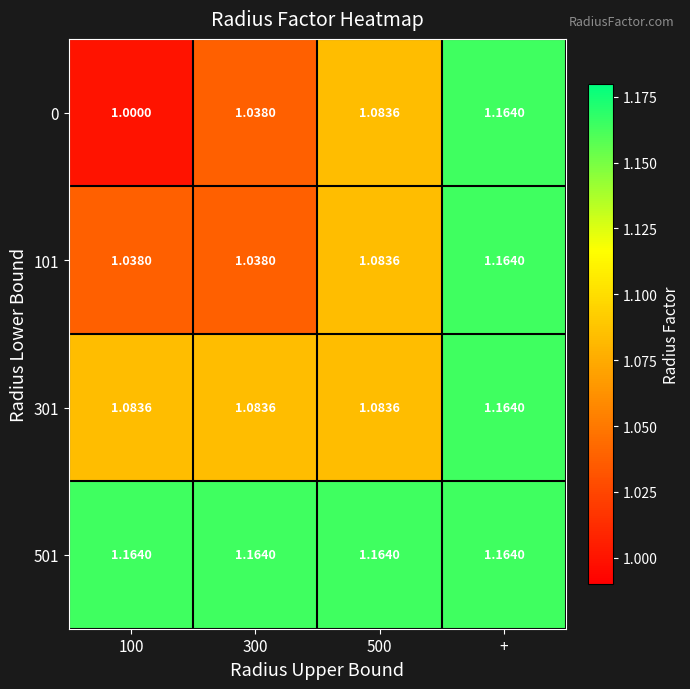

At which category is the sum across all series the highest?

+